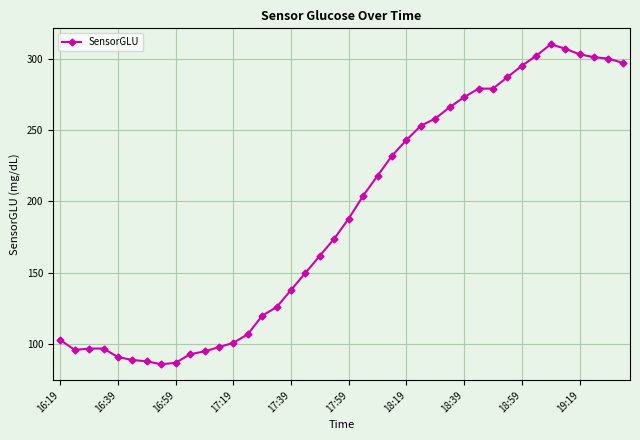

How many lines are shown in the chart?

1